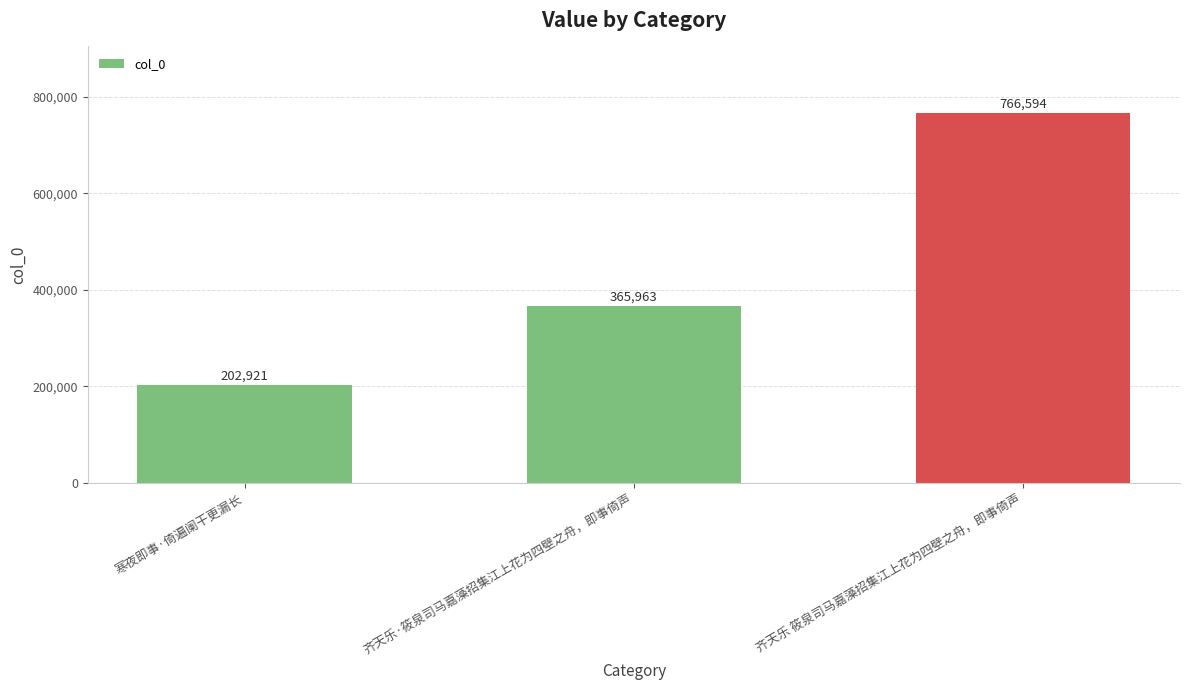

How many values are below 365963?

1